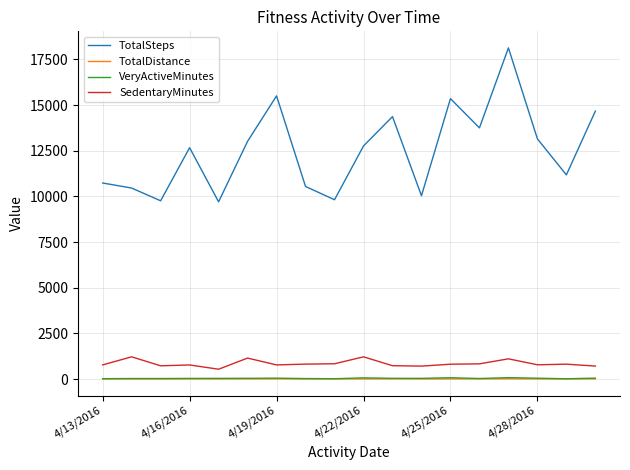

Which series has the widest spread of values?

TotalSteps